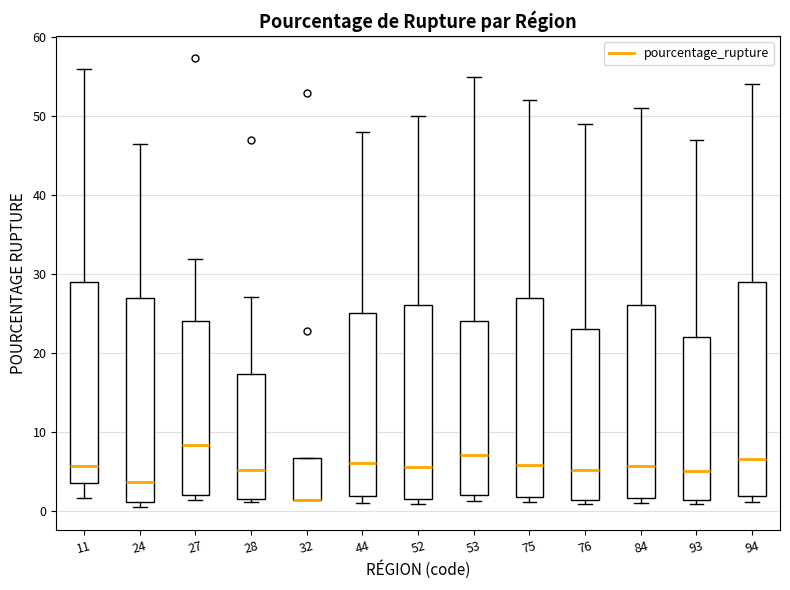

Comparing the boxes themselves (not the whiskers), which one is the tallest?

94